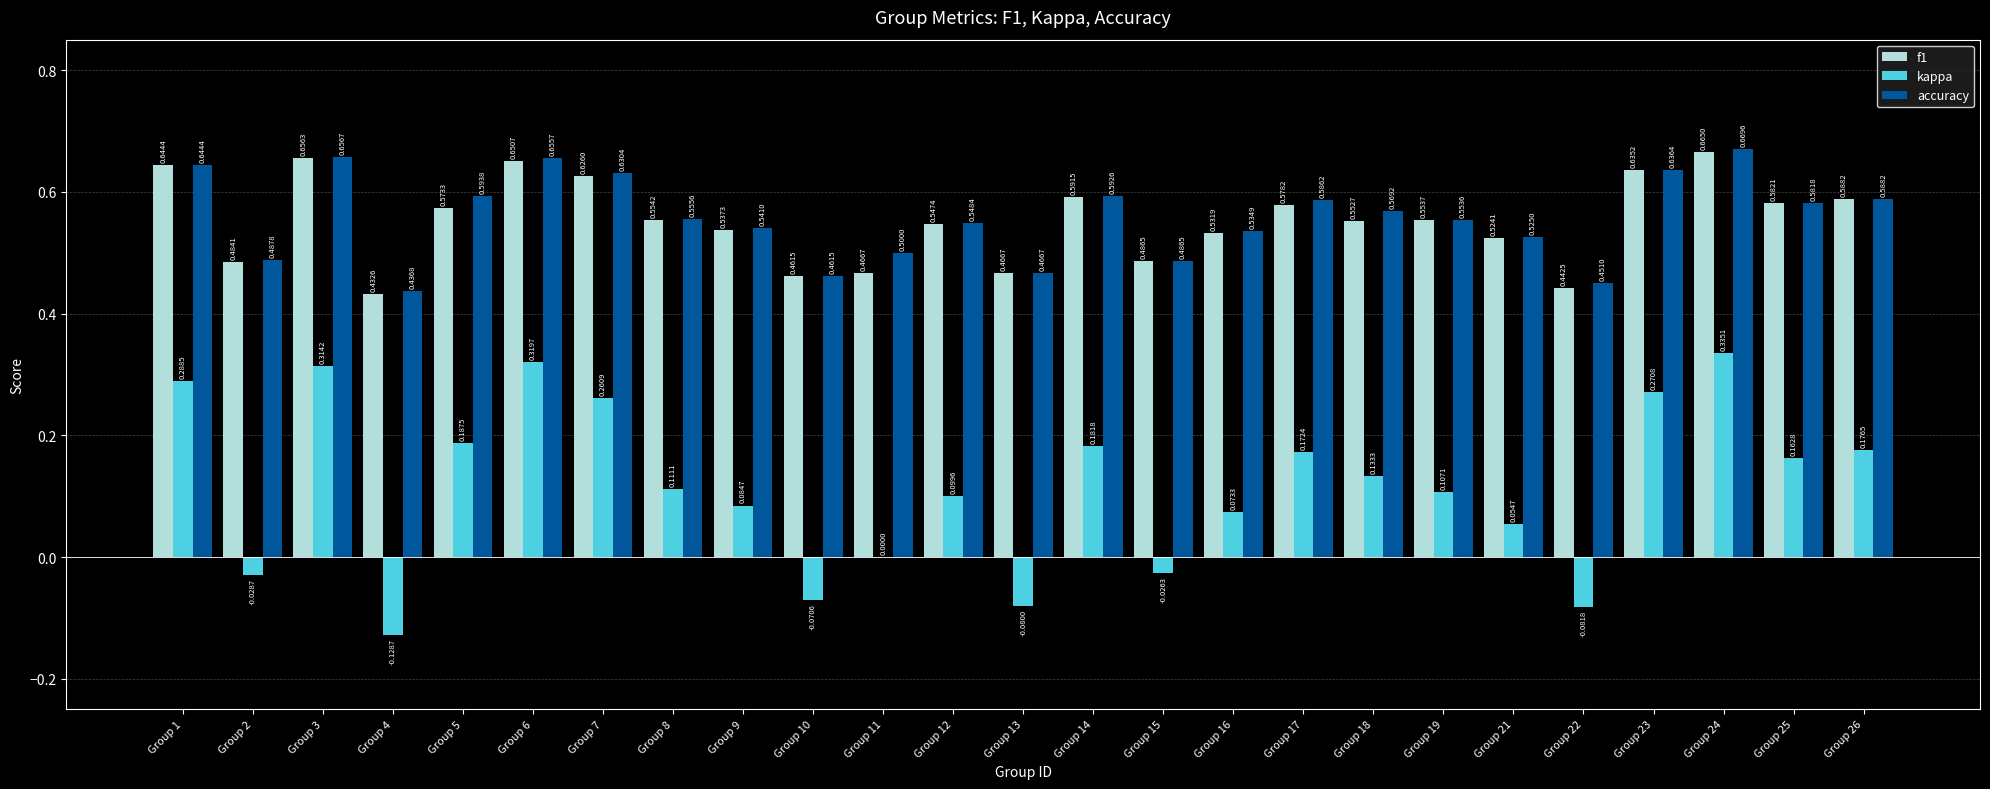

What is the sum of the accuracy values at Group 21 and Group 10?

1.0